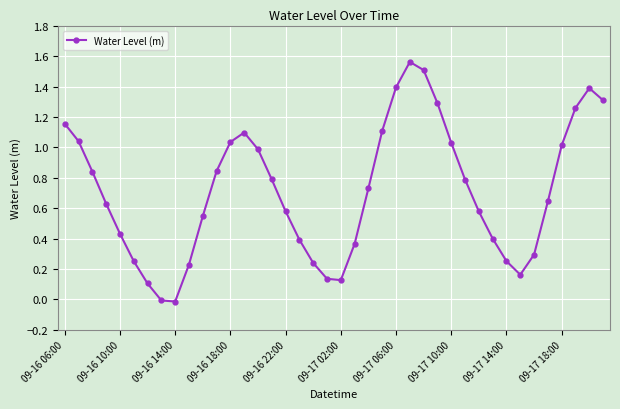

How many interior local valleys (lower than both neighbors) does the data have?

3